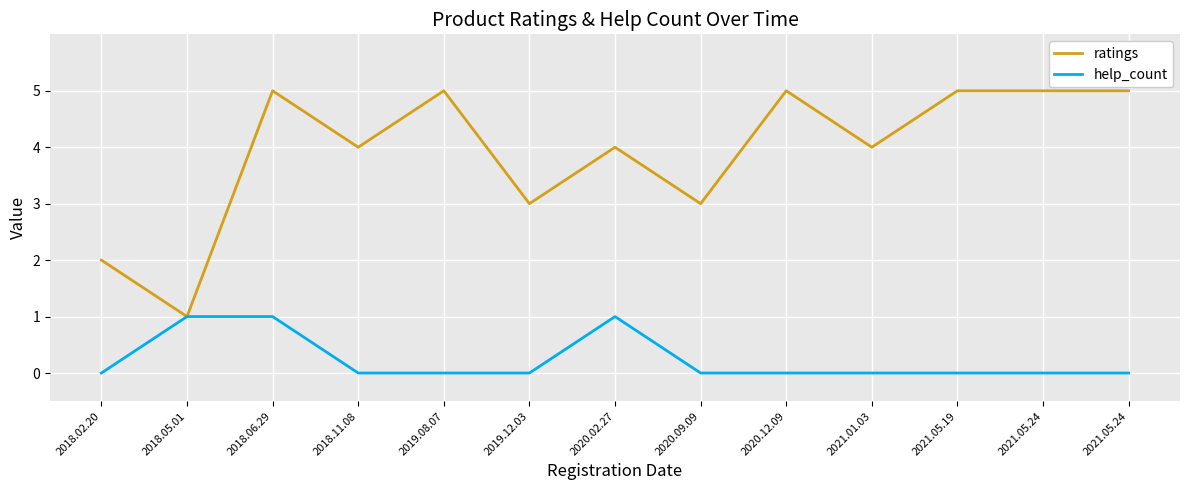

What are all the series names shown in the legend?

ratings, help_count